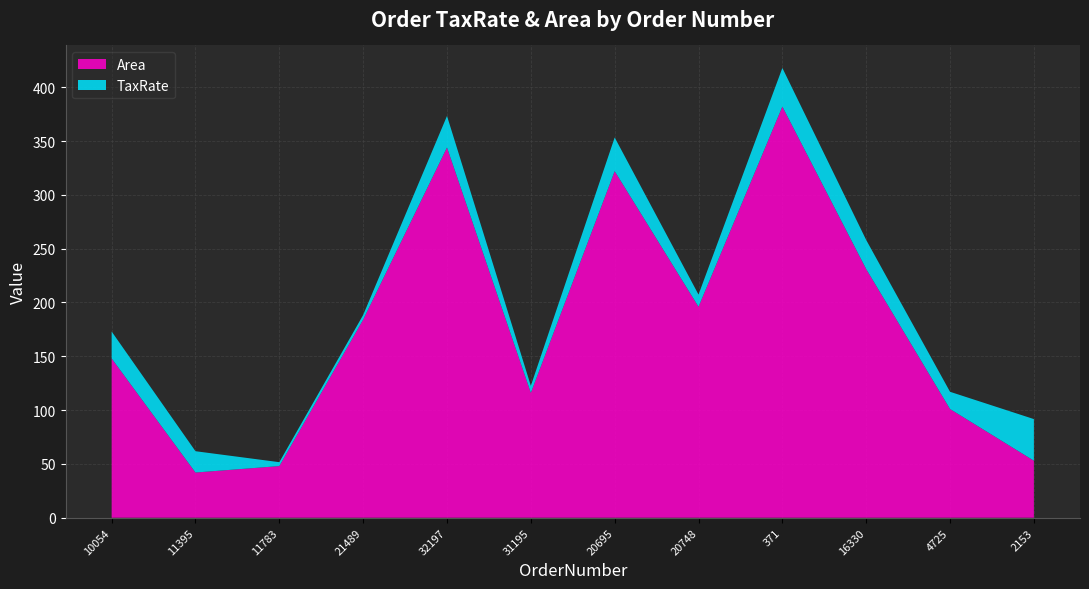

Reading left to right, transcribe all the data shown in this chart.

TaxRate: 10054=25.0	11395=19.8	11783=3.6	21489=4.4	32197=29.3	31195=6.6	20695=31.3	20748=11.3	371=35.9	16330=27.0	4725=16.0	2153=38.6
Area: 10054=148.0	11395=42.0	11783=48.0	21489=184.0	32197=344.0	31195=116.0	20695=322.0	20748=196.0	371=382.0	16330=231.0	4725=101.0	2153=53.0